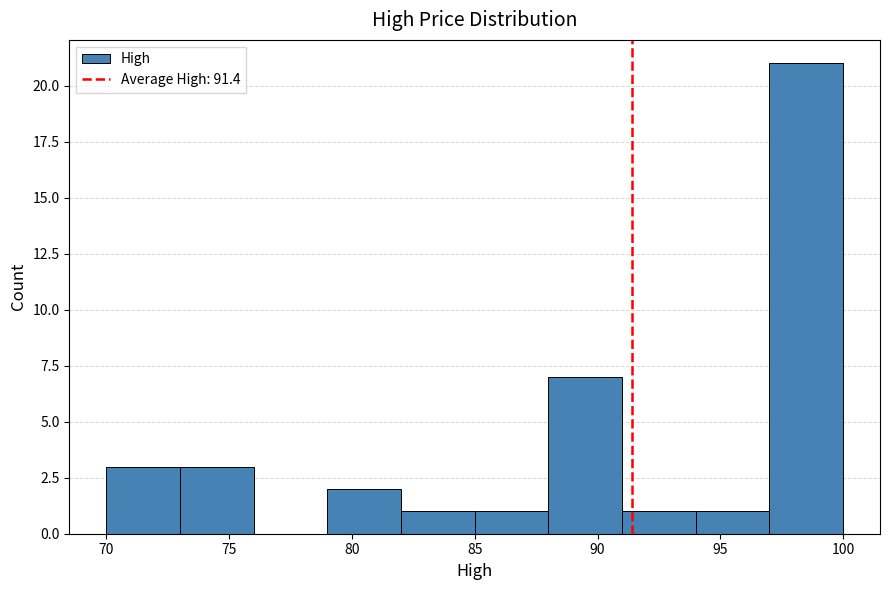

Reading left to right, transcribe this chart: for each bar, give the range it covers on the x-axis and its height. The values are not printed on the chart, so give them approximately, as read against the axis.

70 to 73: 3
73 to 76: 3
76 to 79: 0
79 to 82: 2
82 to 85: 1
85 to 88: 1
88 to 91: 7
91 to 94: 1
94 to 97: 1
97 to 100: 21